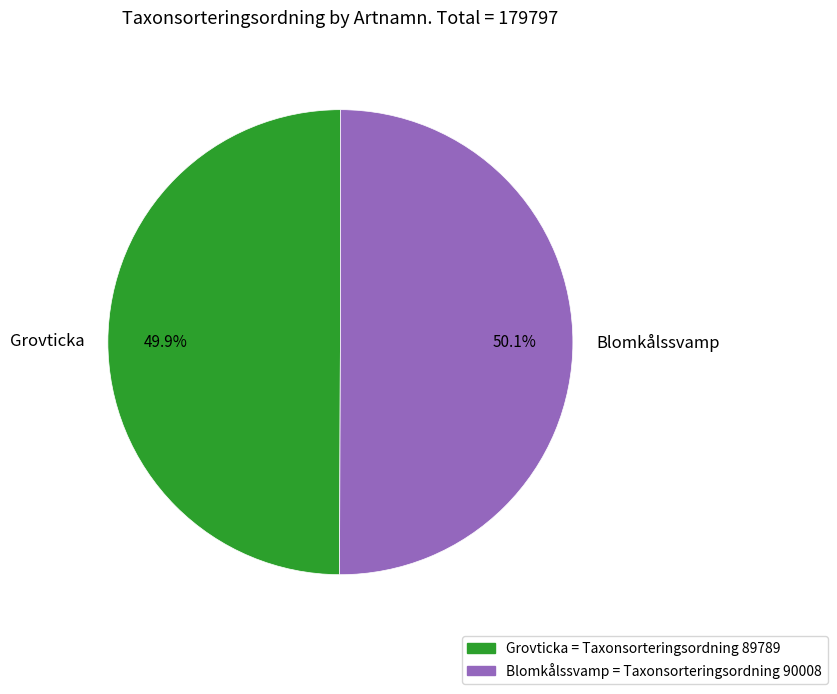

What percentage is NOT represented by Blomkålssvamp?

49.9%